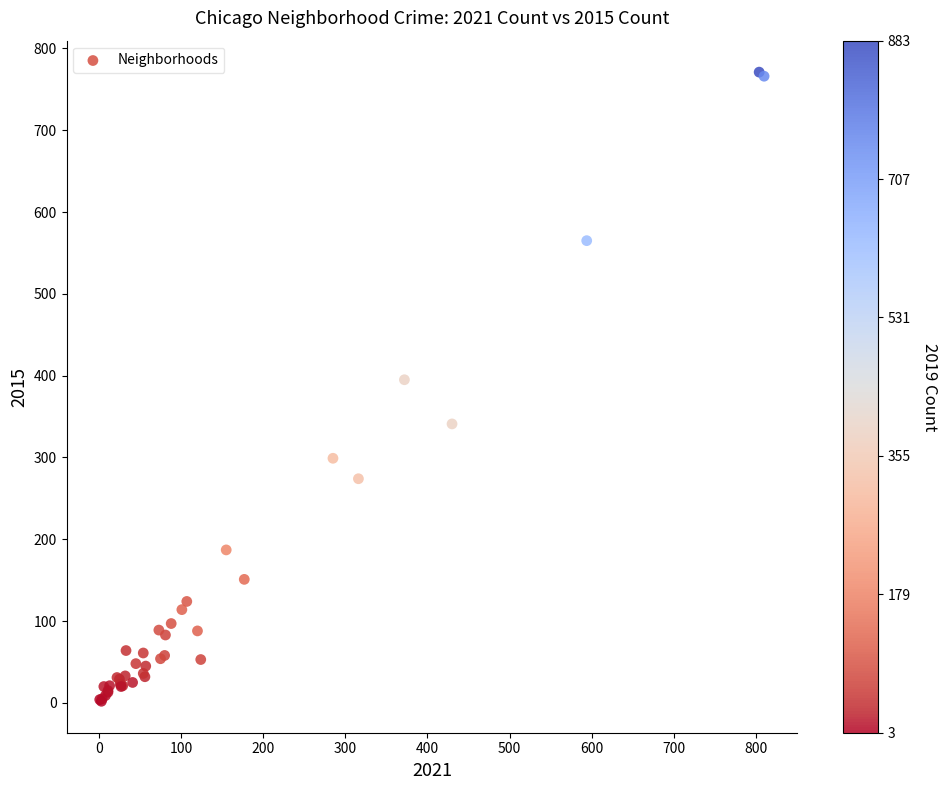

What Y value in the scatter plot is closest to 386?

395